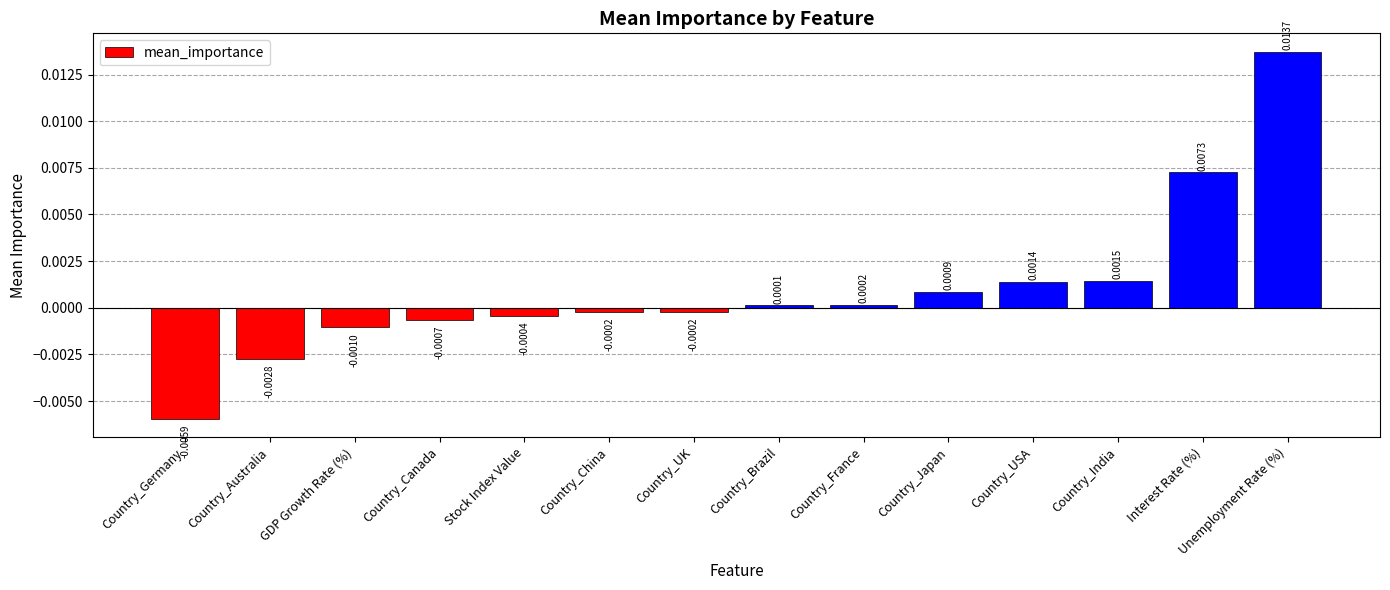

Which has a higher value, Country_USA or GDP Growth Rate (%)?

Country_USA